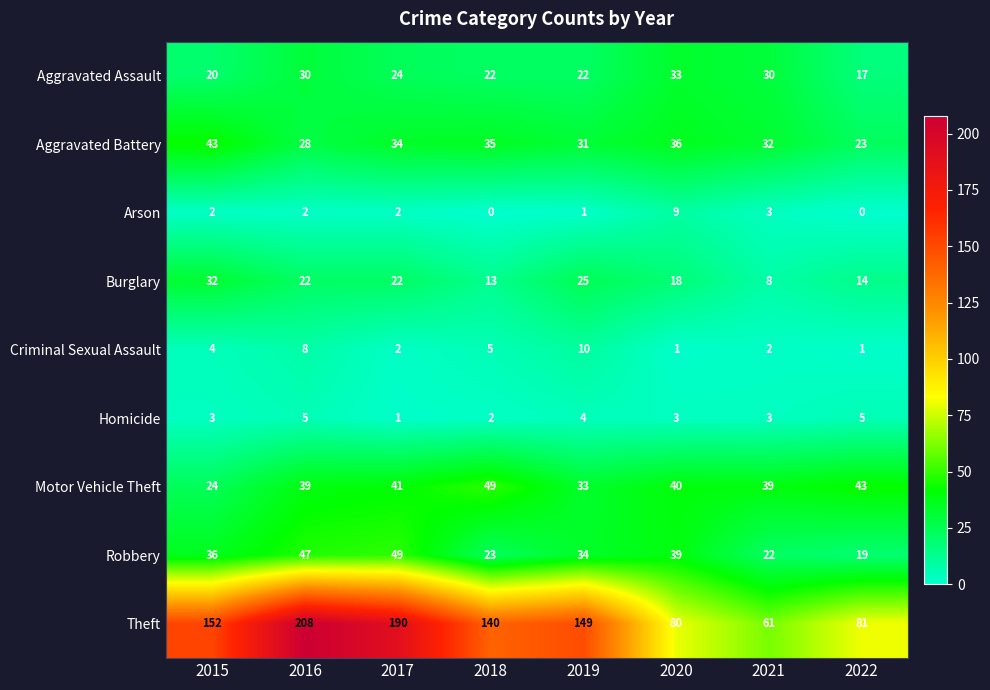

Is it true that Criminal Sexual Assault equals 3 at 2019?

False